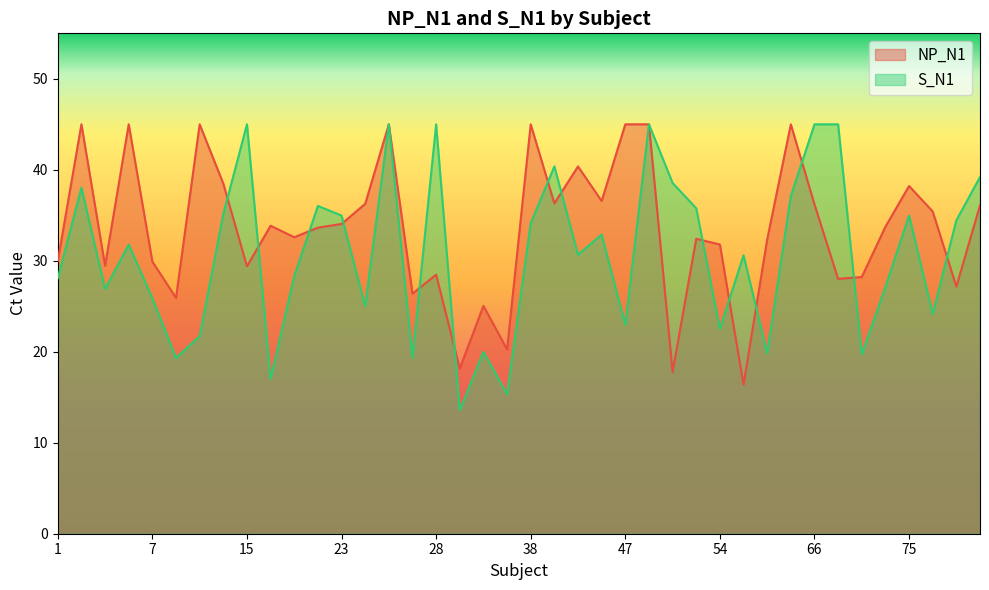

Which series changed the most between 19 and 49?

NP_N1